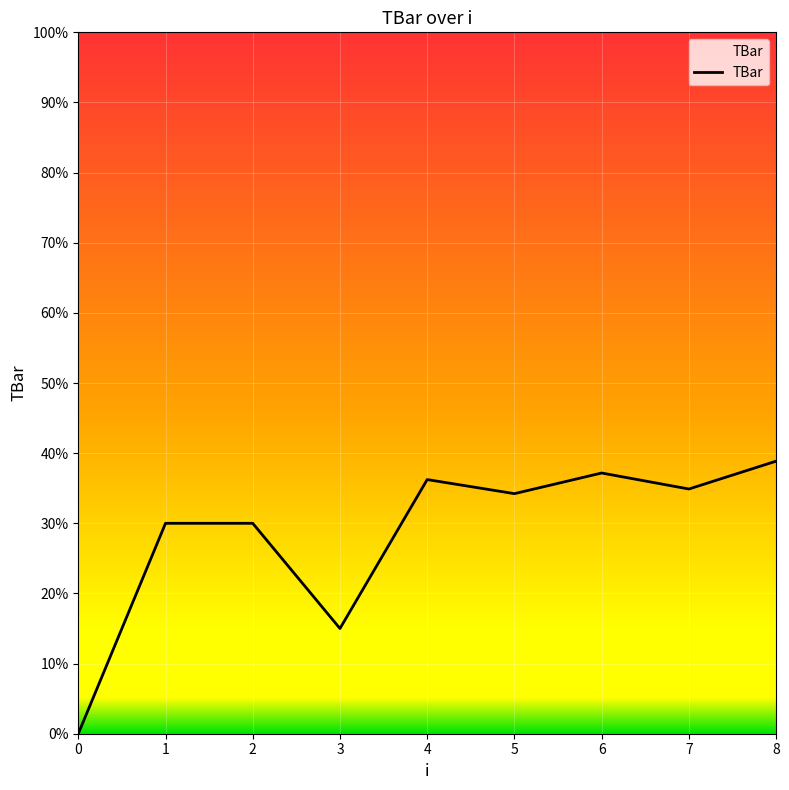

What value does the data have at 6?

37.2